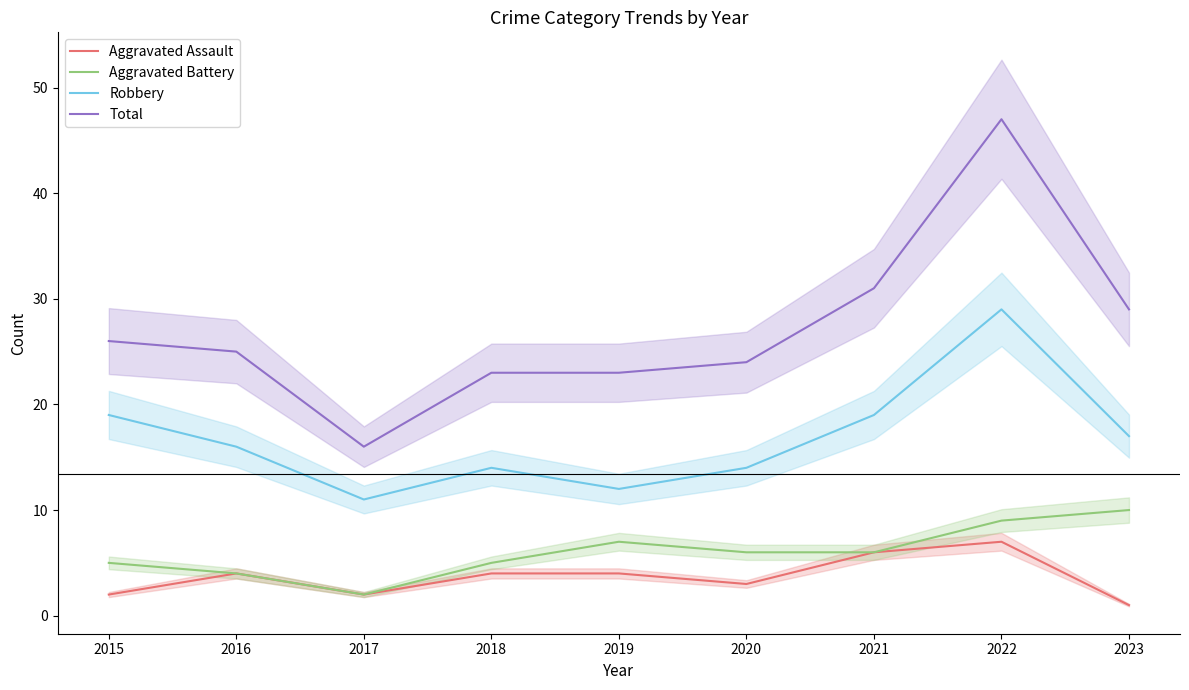

True or false: Robbery and Aggravated Assault intersect in this chart.

False